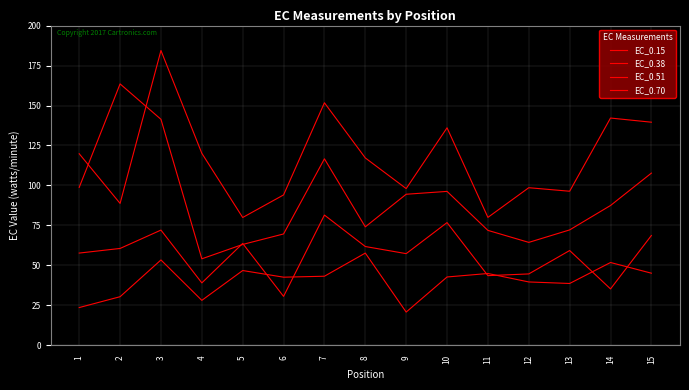

Does the chart have visible grid lines?

Yes